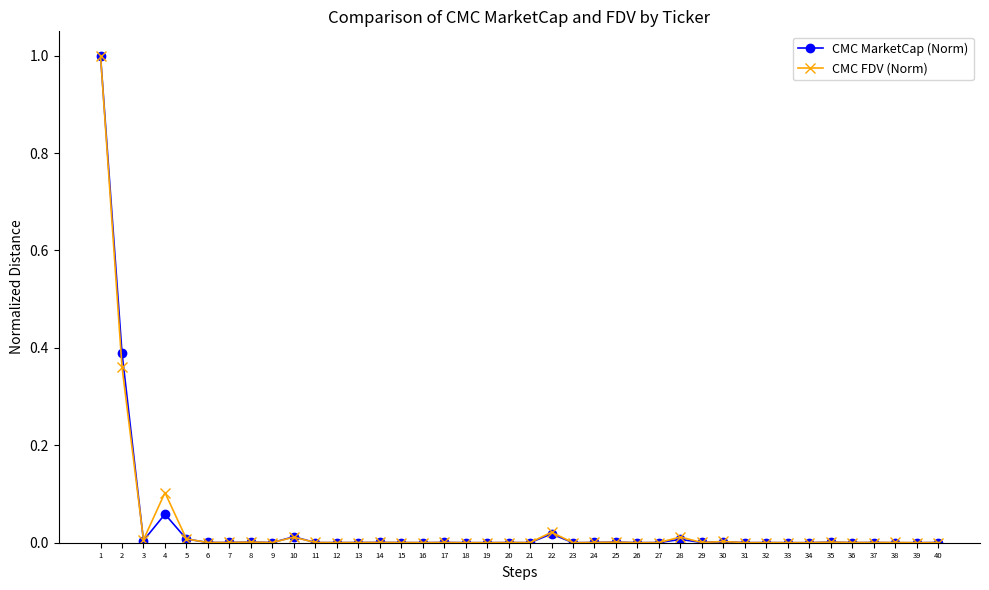

What is the maximum value shown in the chart?

1.0